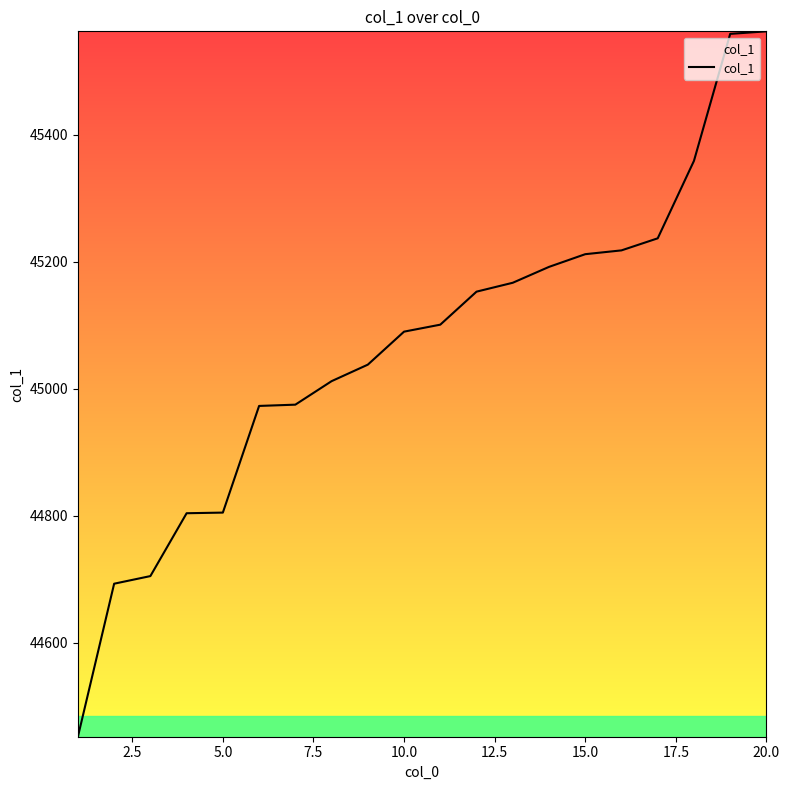

What is the sum of all values?

901308